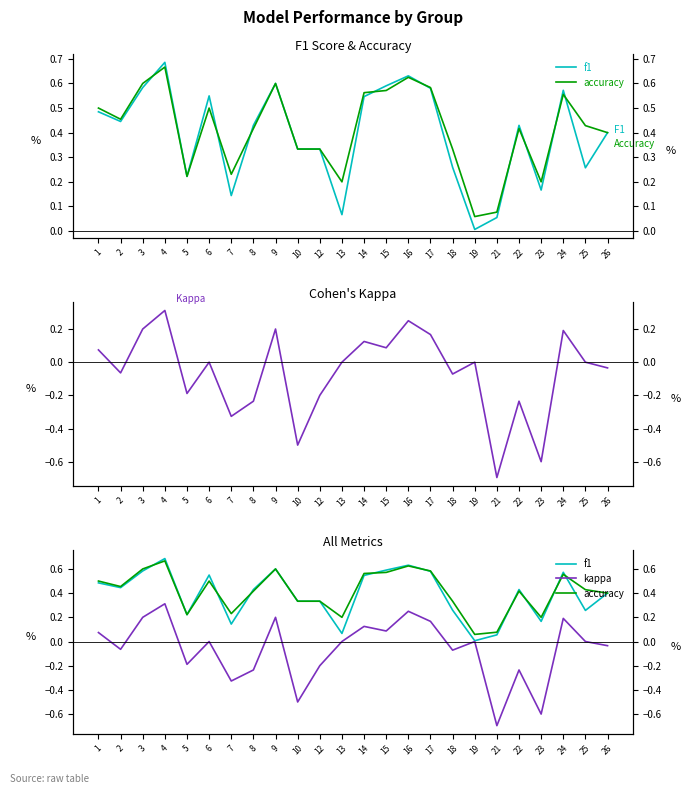

At how many categories does at least one series exceed 0?

24